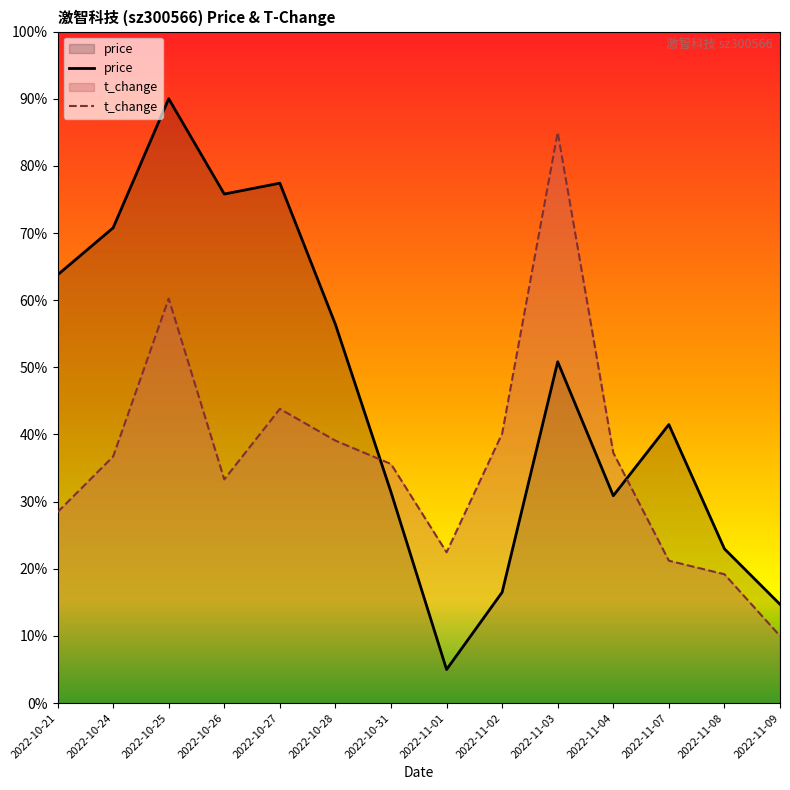

The value of price at 2022-11-02 is 7.5. True or false?

False